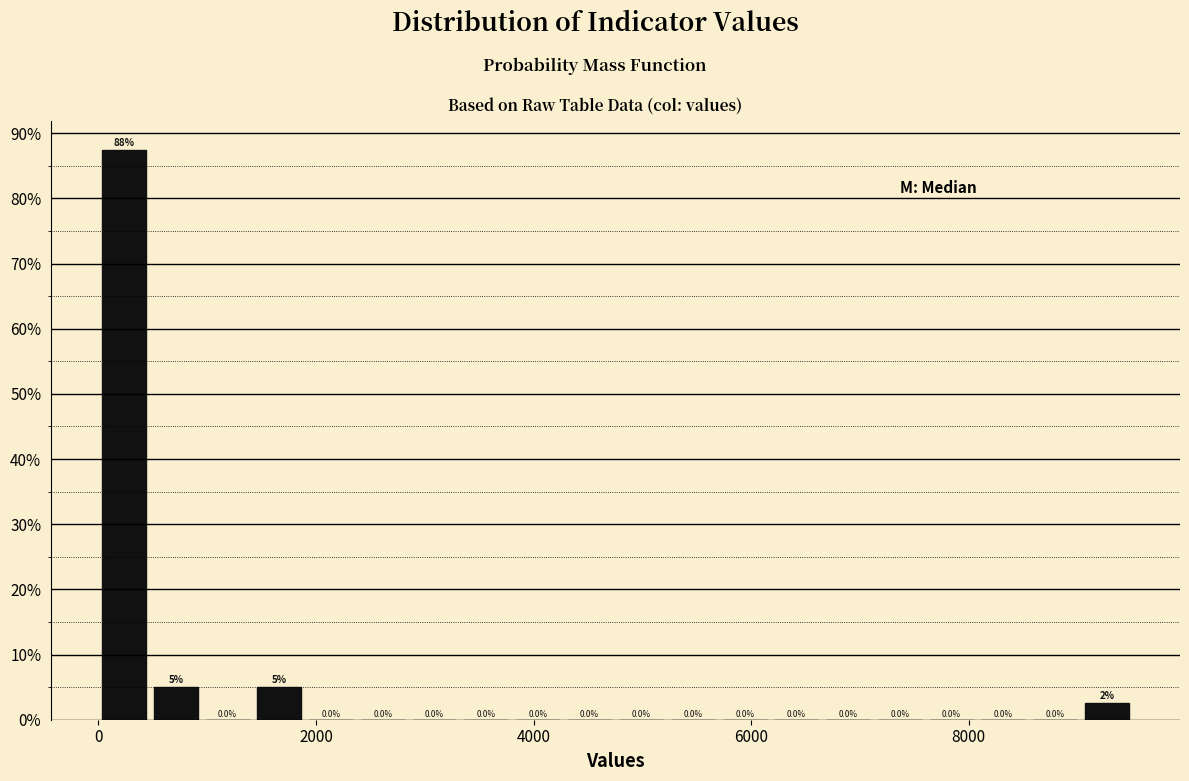

Around what value on the x-axis is the tallest bar? Give the approximate position of its centre, as read against the axis.

200